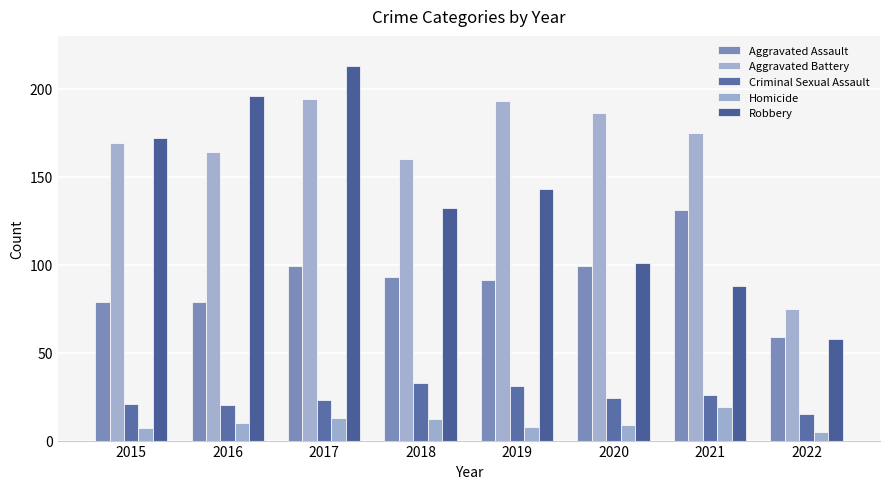

The value of Aggravated Assault at 2017 is 99. True or false?

True